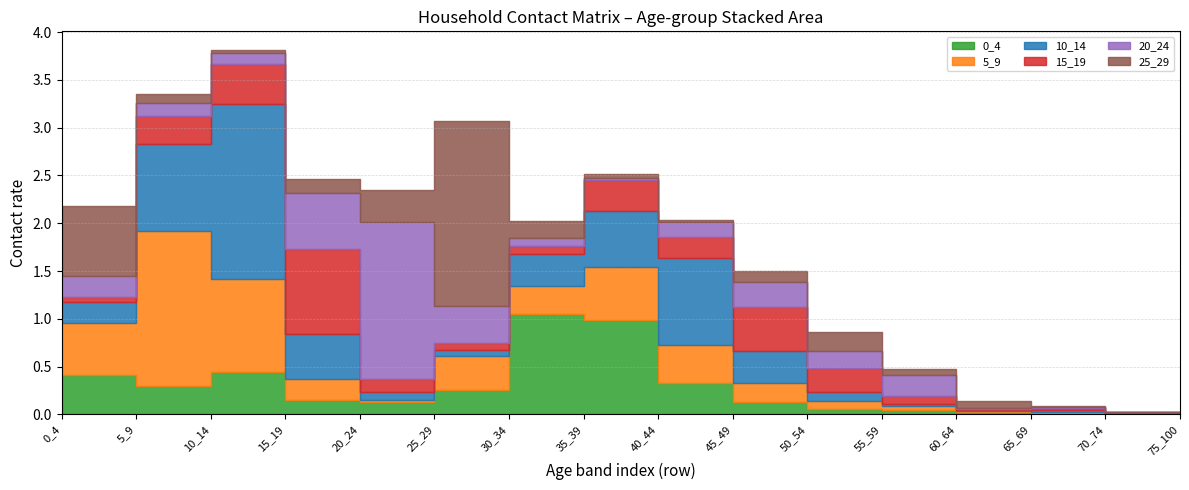

What is the value of the 20_24 point at the 12th from the left?

0.2